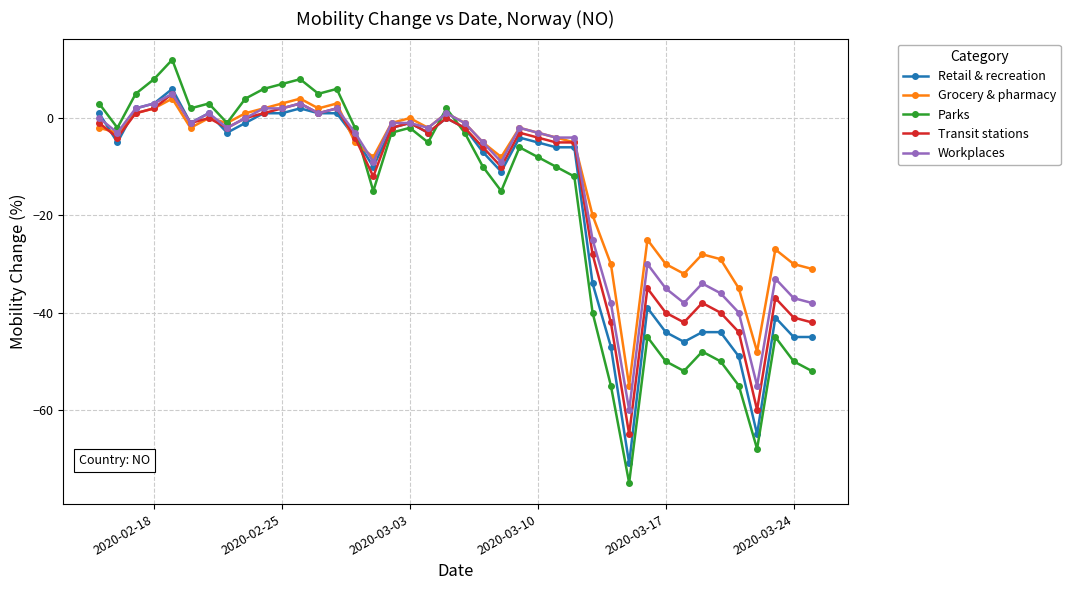

After their last crossing, which series has the higher values: Parks or Workplaces?

Workplaces